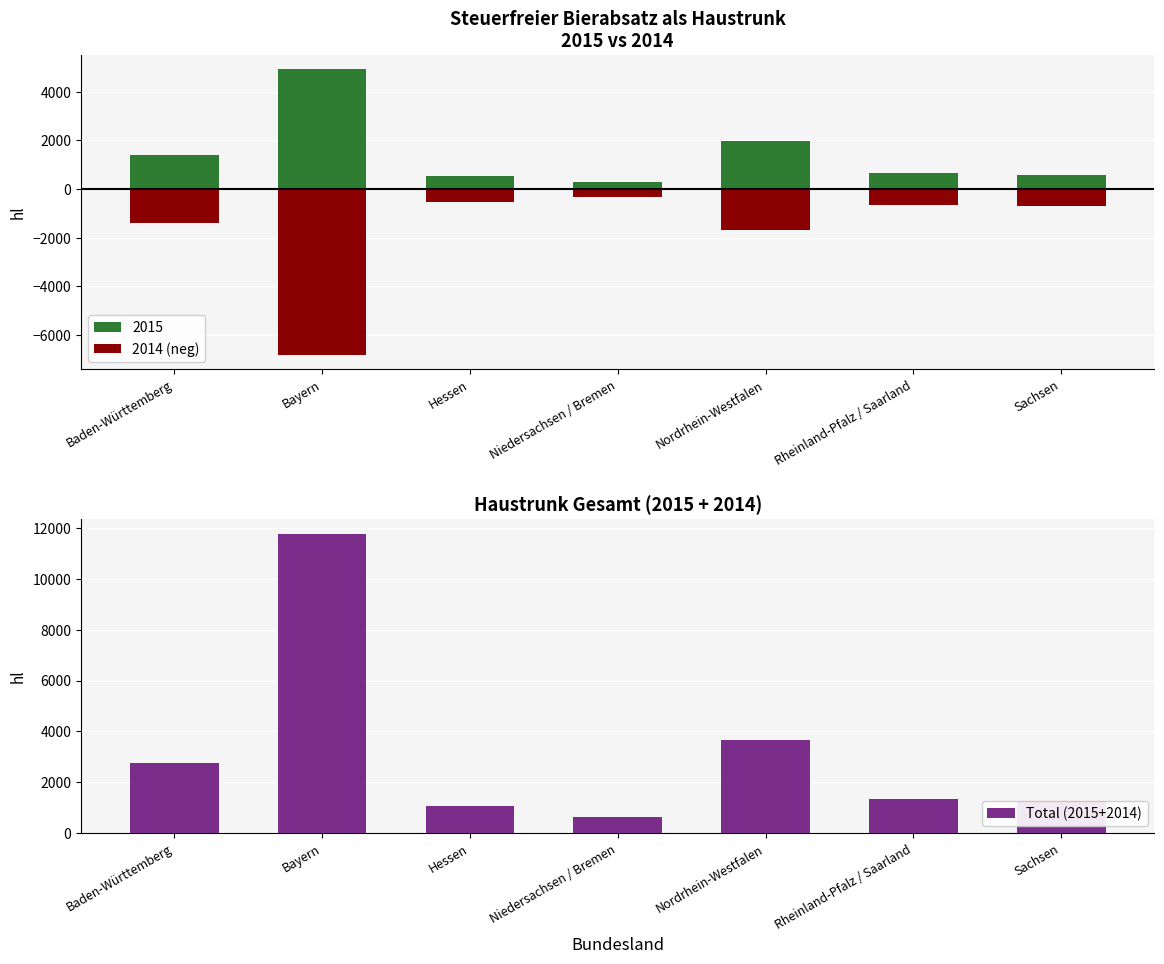

The Total (2015+2014) series shows 1335.5 at Rheinland-Pfalz / Saarland. True or false?

True